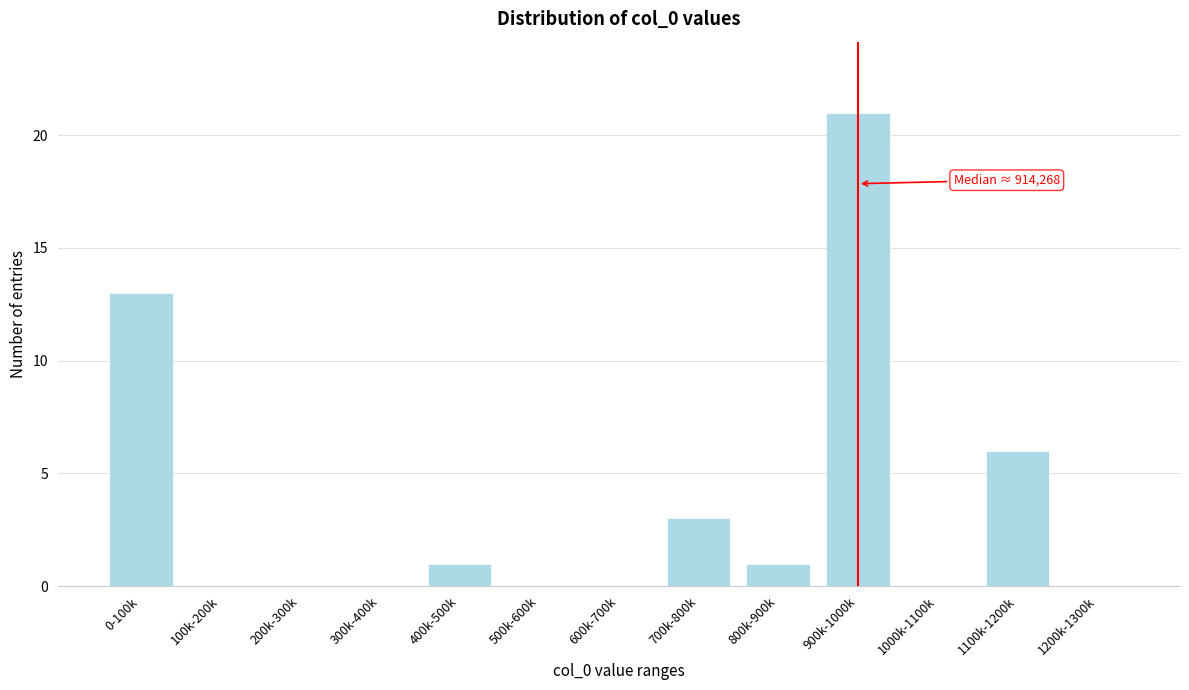

Reading left to right, list all the values displayed in this chart.

0-100k=13	100k-200k=0	200k-300k=0	300k-400k=0	400k-500k=1	500k-600k=0	600k-700k=0	700k-800k=3	800k-900k=1	900k-1000k=21	1000k-1100k=0	1100k-1200k=6	1200k-1300k=0